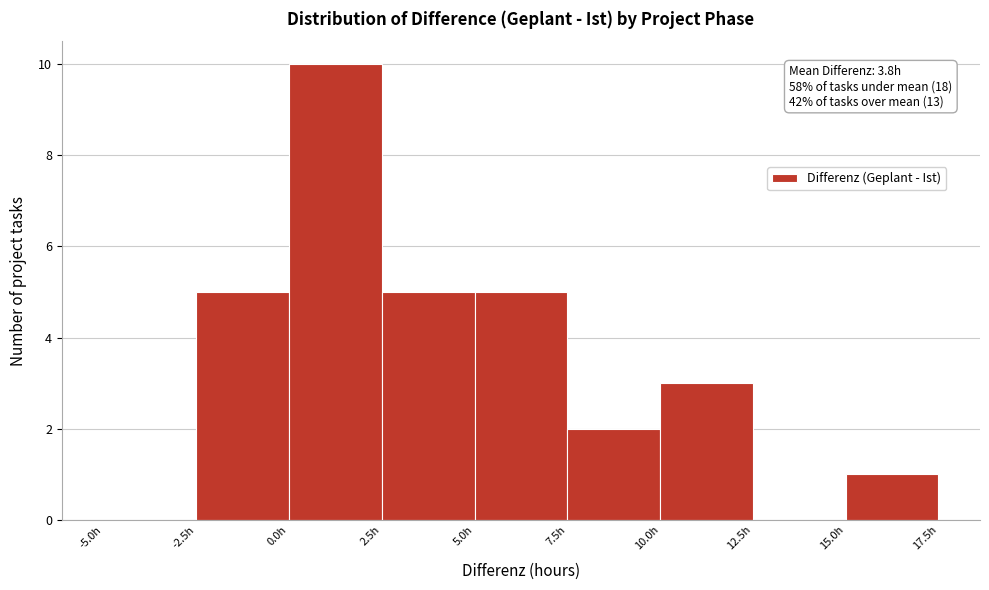

Which range on the x-axis has the tallest bar?

0.0 to 2.5